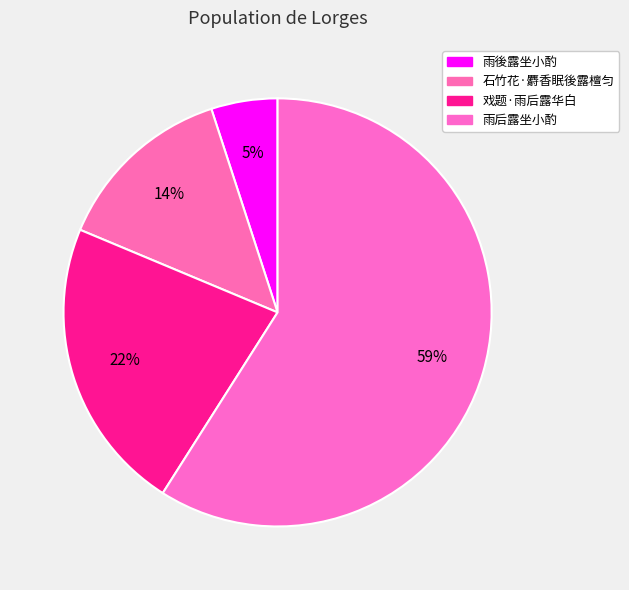

To the nearest percent, what is the difference between the largest and smallest slice percentages?

54%